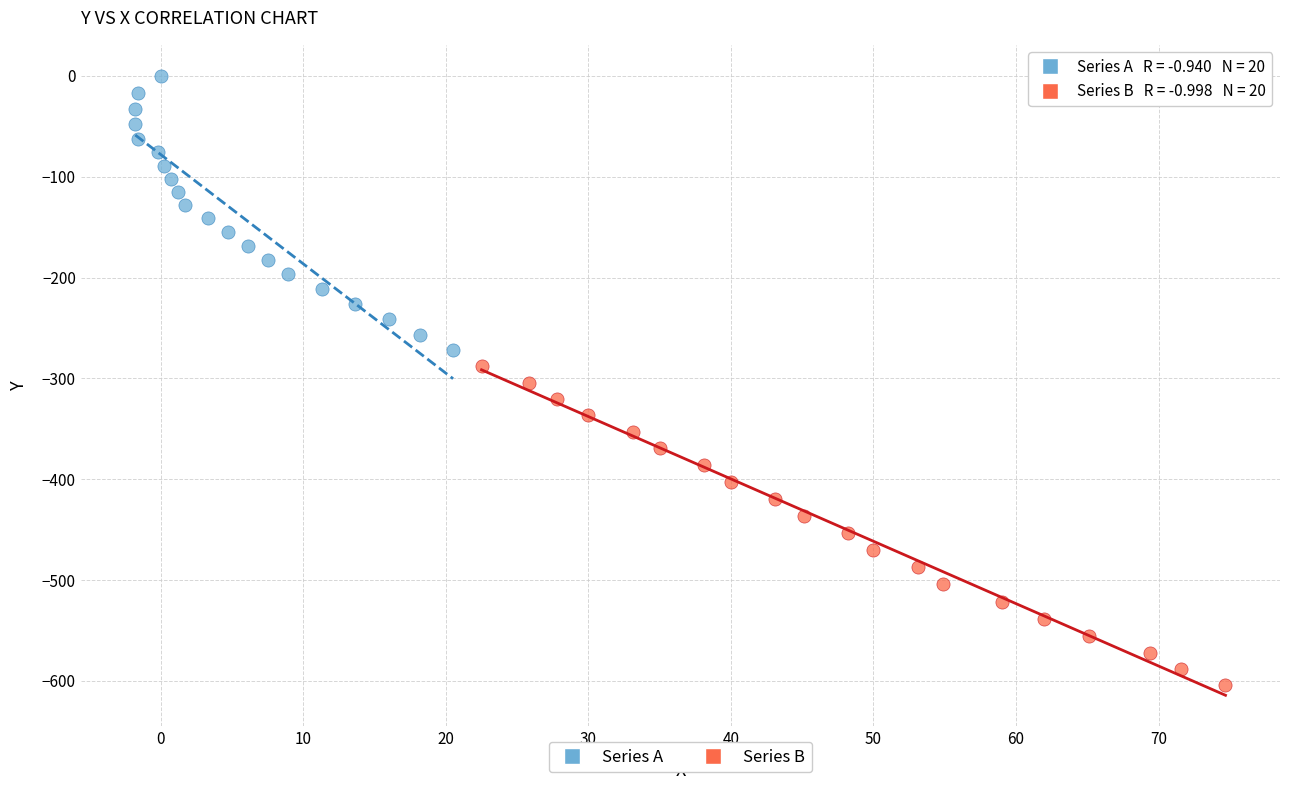

Which series has the largest Y range (max minus min)?

Series B